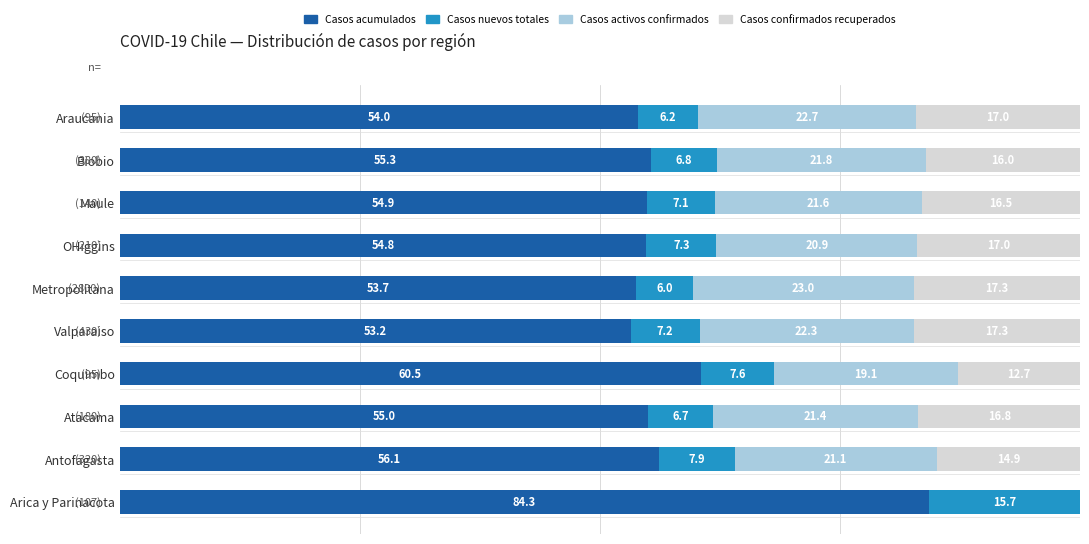

At which label does Casos acumulados reach its peak?

Arica y Parinacota